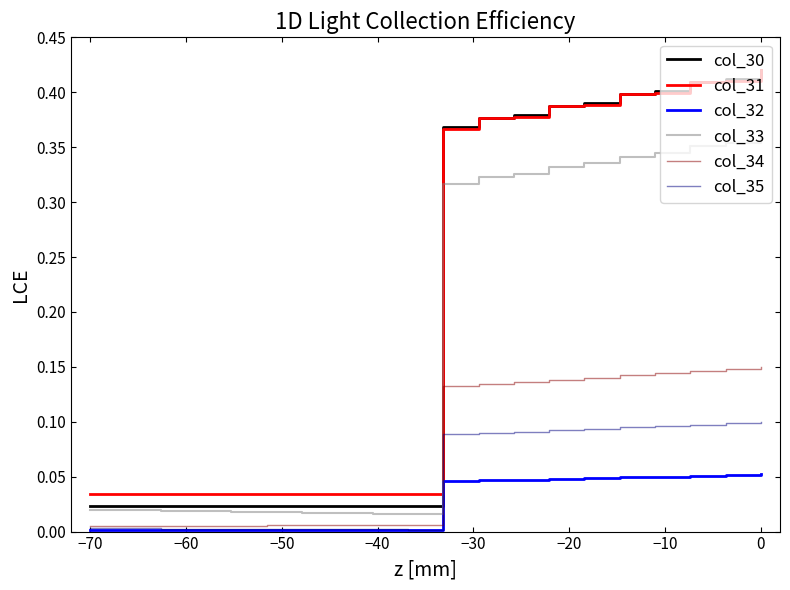

True or false: col_35 and col_33 intersect in this chart.

False